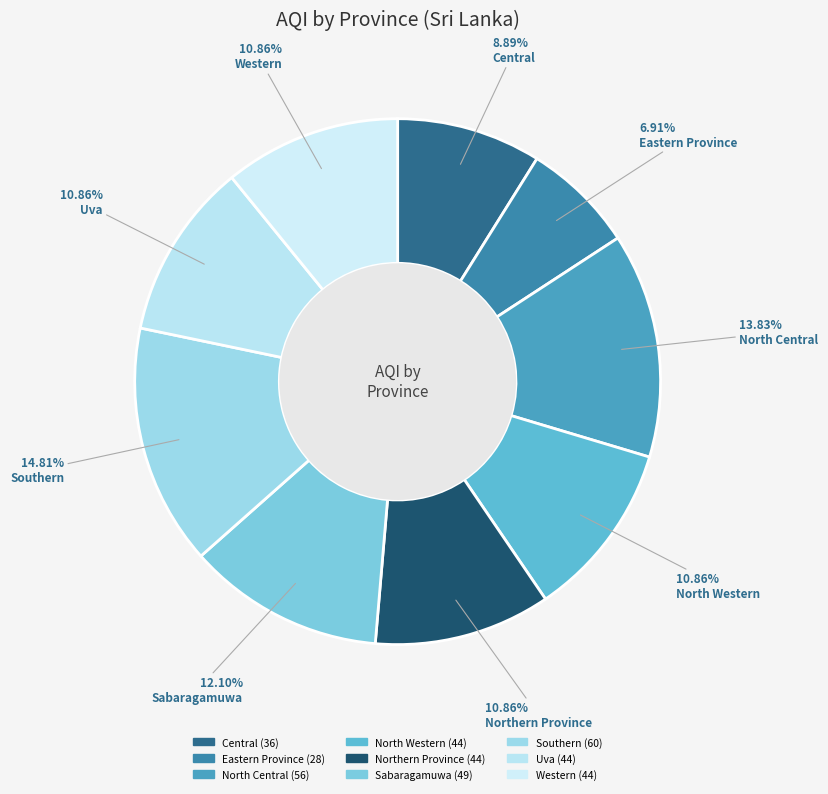

Rank the categories by value from highest to lowest.

Southern, North Central, Sabaragamuwa, North Western, Northern Province, Uva, Western, Central, Eastern Province